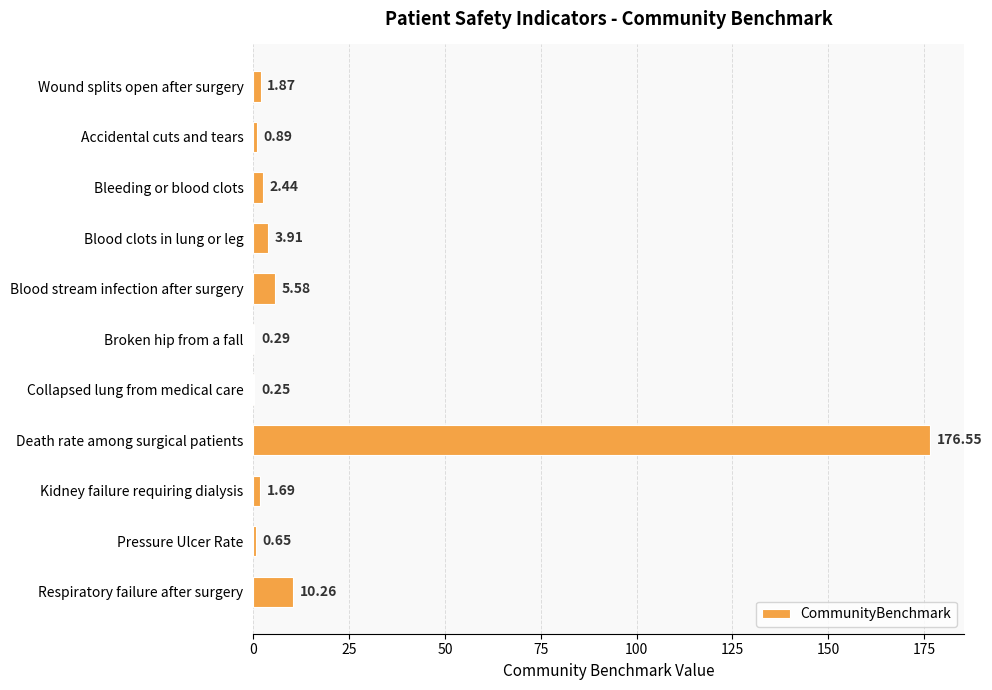

What is the maximum value shown in the chart?

176.6